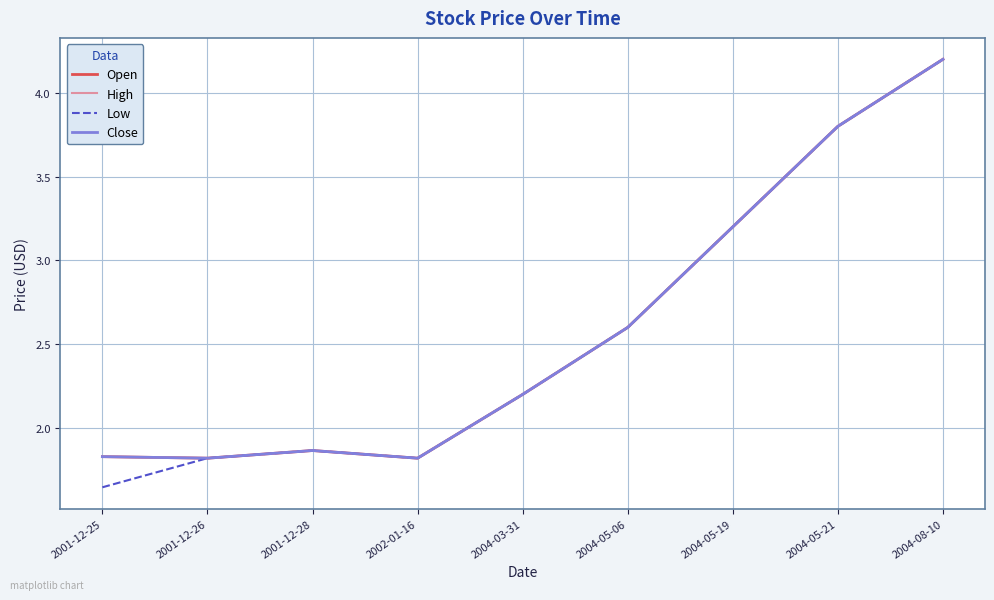

True or false: Close has a value of 3.2 at 2004-03-31.

False